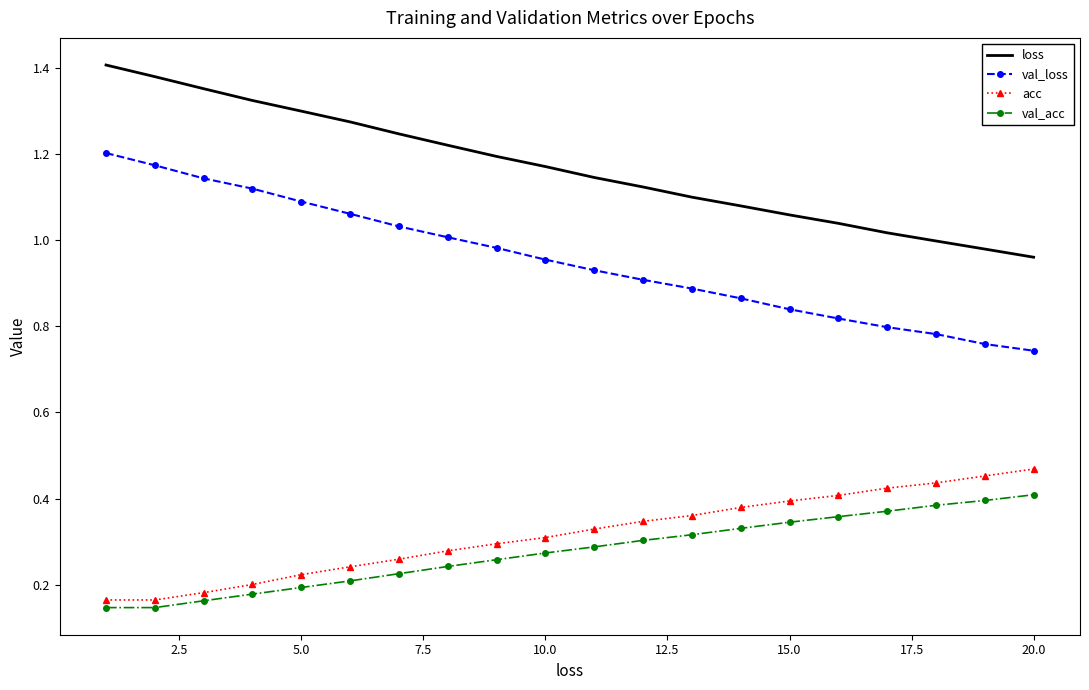

Which series has the widest spread of values?

val_loss